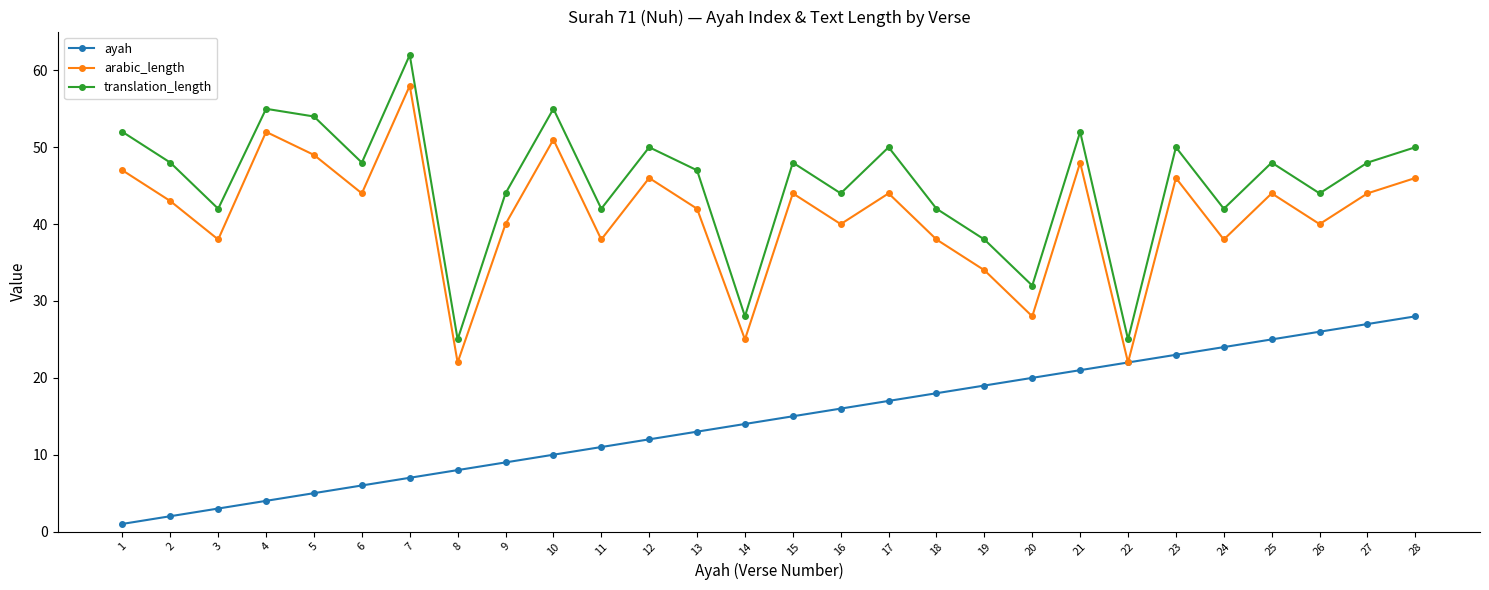

What is the approximate value of ayah at 12, to the nearest 10?

10